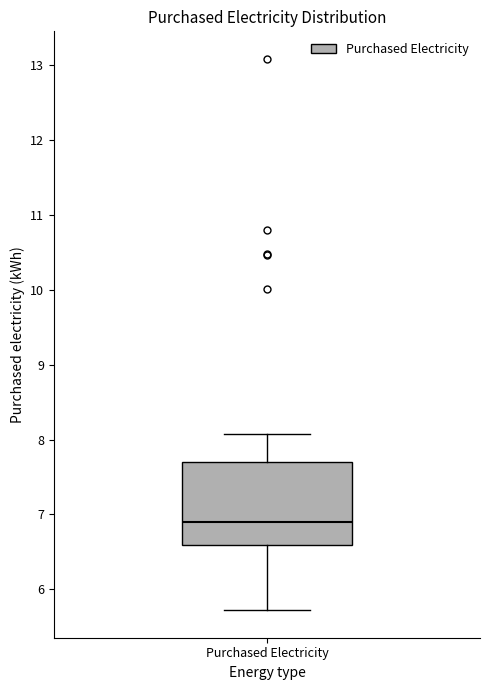

Where is the lower edge of the box for Purchased Electricity on the y-axis? The values are not printed on the chart, so give them approximately, as read against the axis.

6.6